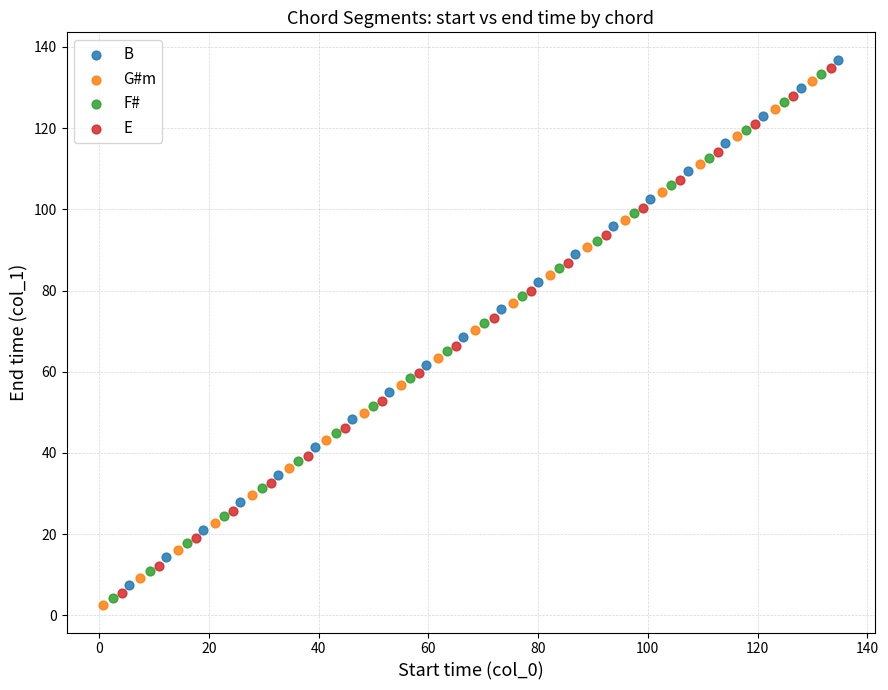

What are all the series names shown in the legend?

B, G#m, F#, E